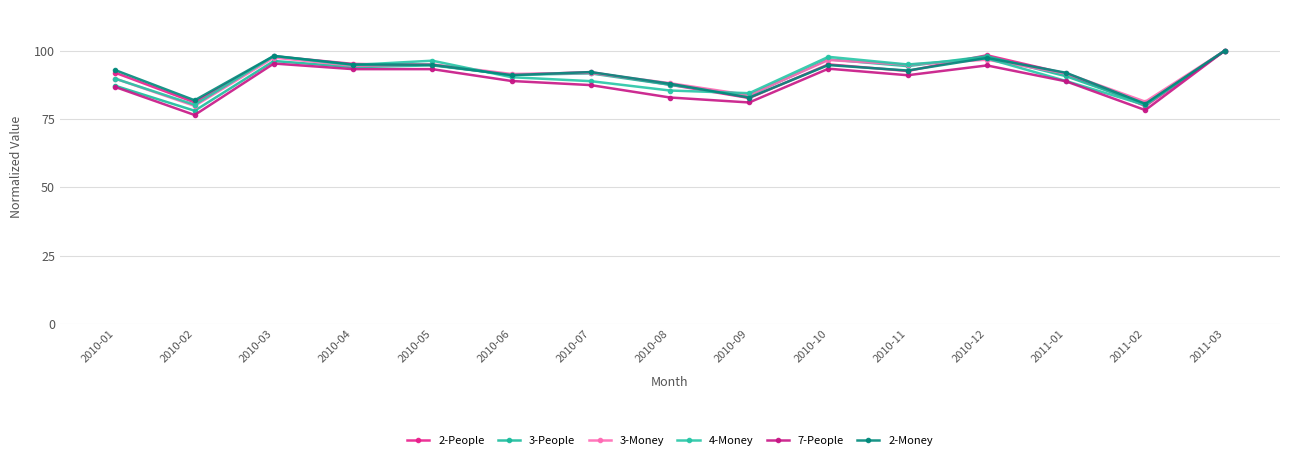

Count the number of categories in the chart.

15